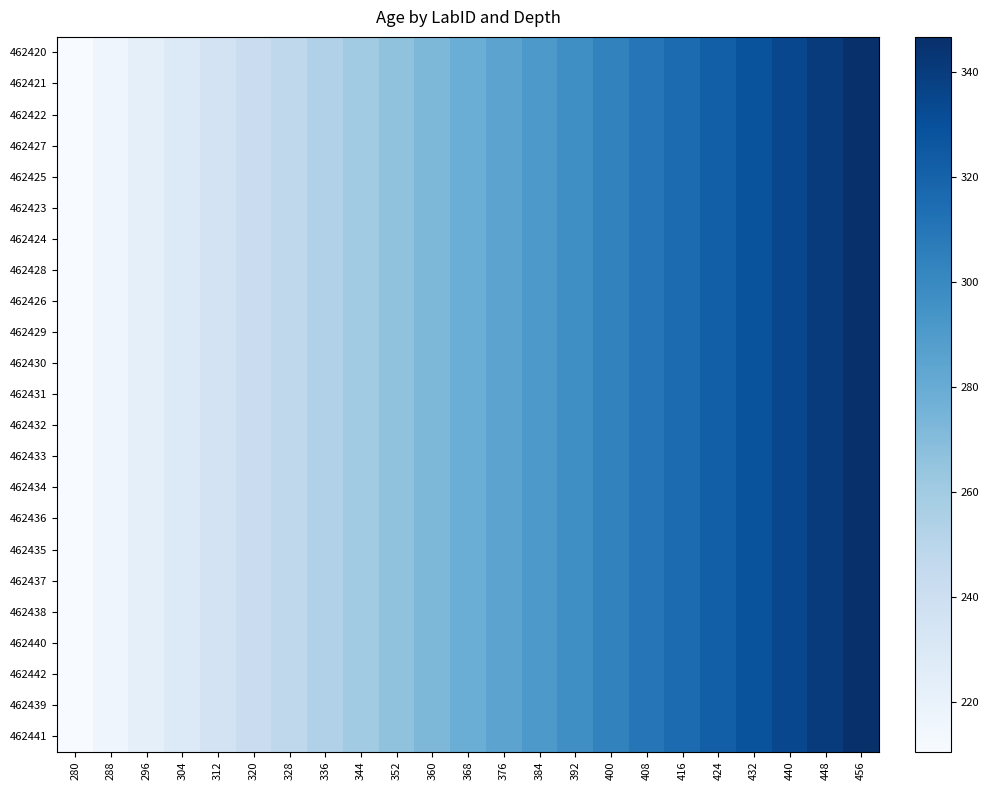

Which label corresponds to the smallest value in the chart?

280